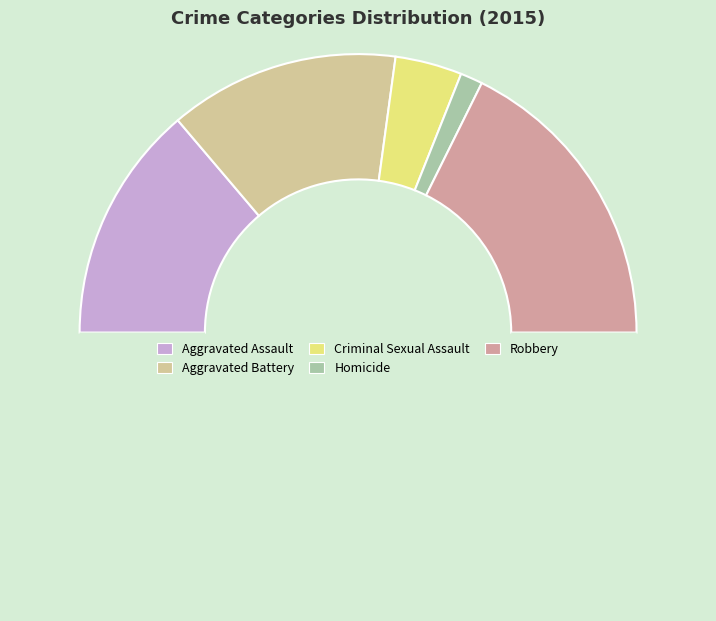

Count the number of slices in the pie.

6